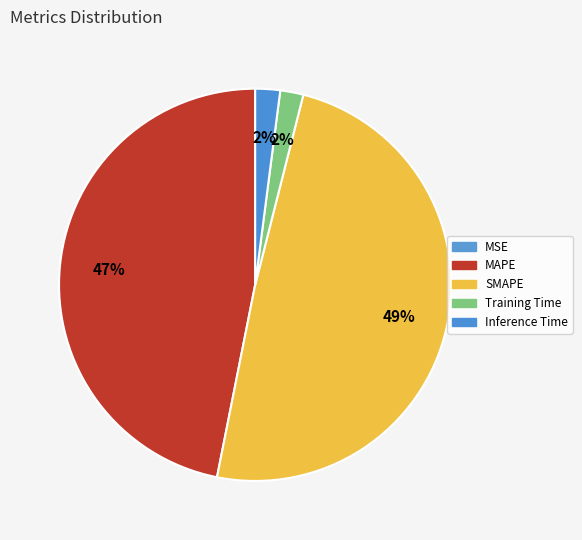

Is it true that Inference Time is 2% of the pie?

True